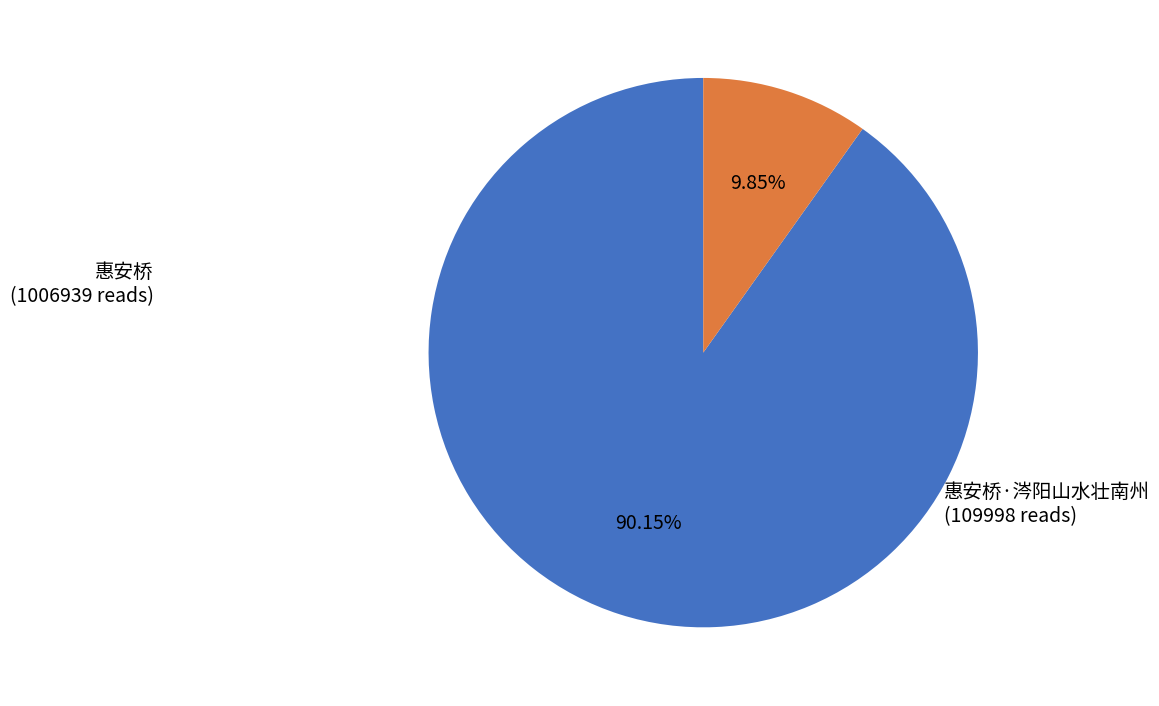

Does any single category account for the majority?

Yes